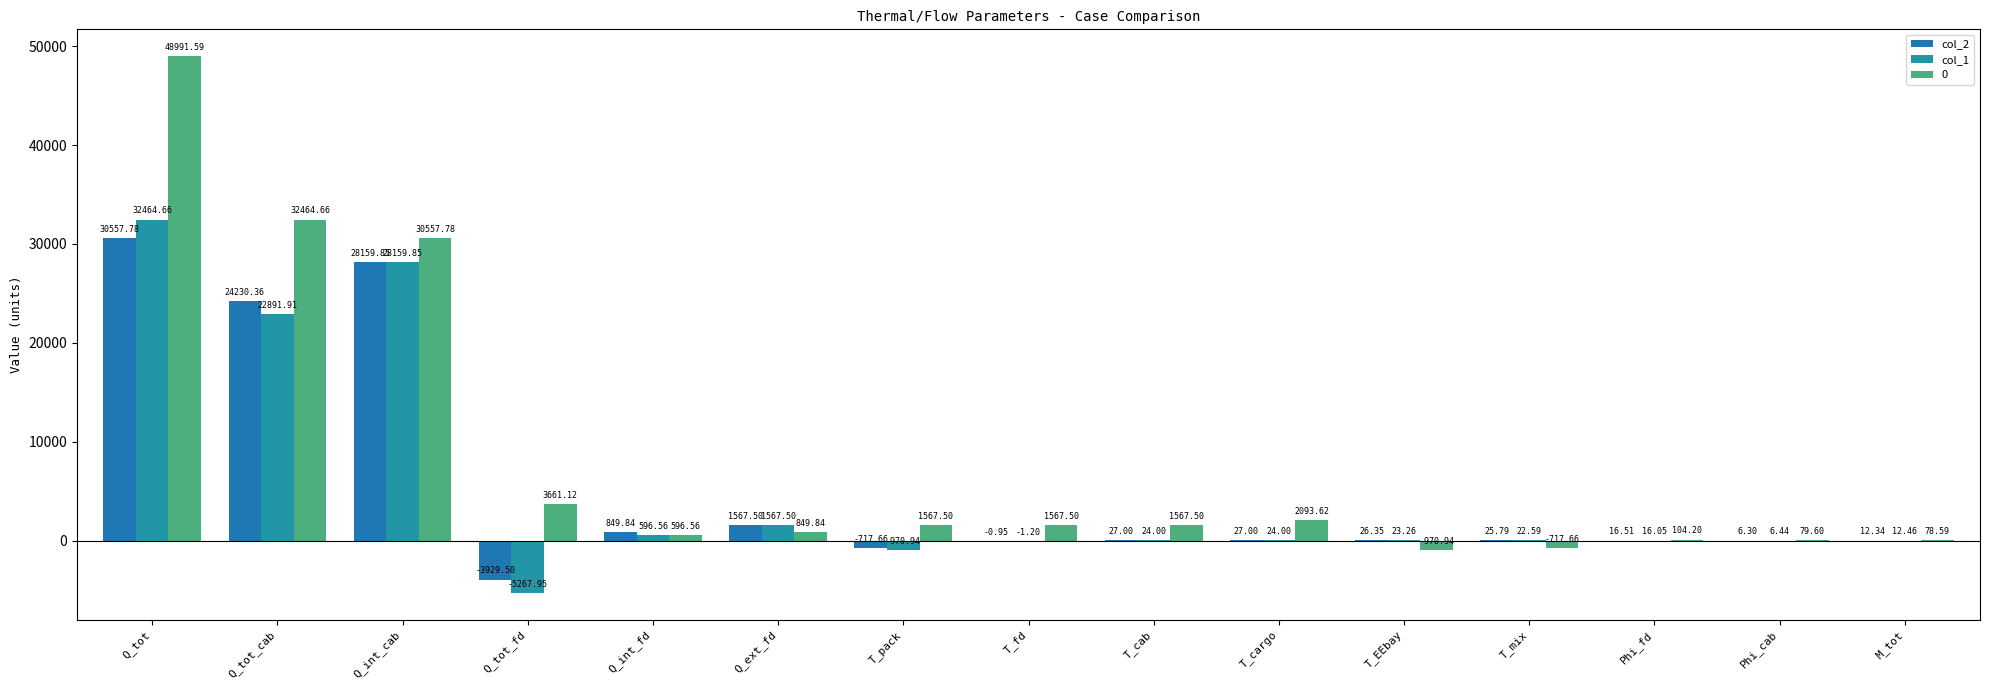

What is the sum of the col_2 values at T_cargo and Q_int_fd?

876.8